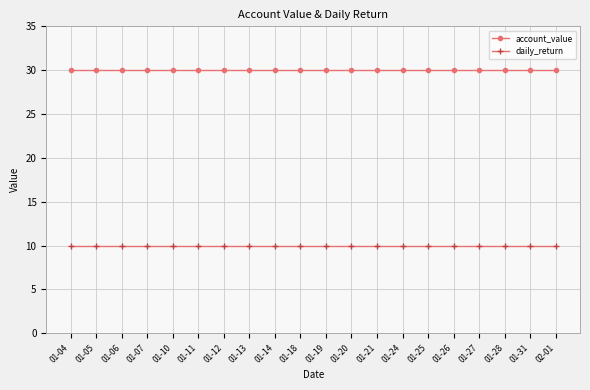

What is the minimum value shown in the chart?

10